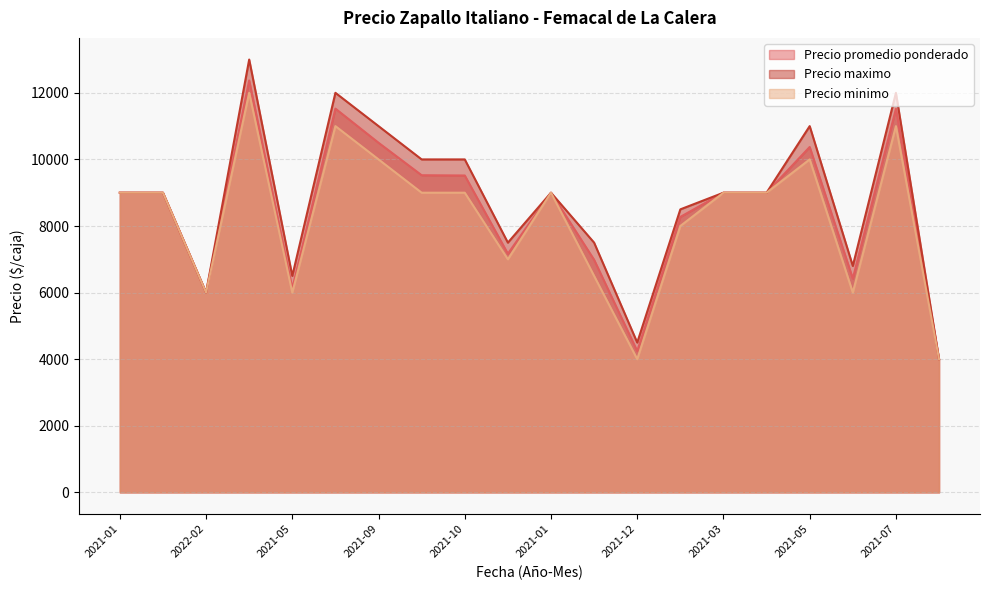

What are all the series names shown in the legend?

Precio promedio ponderado, Precio maximo, Precio minimo